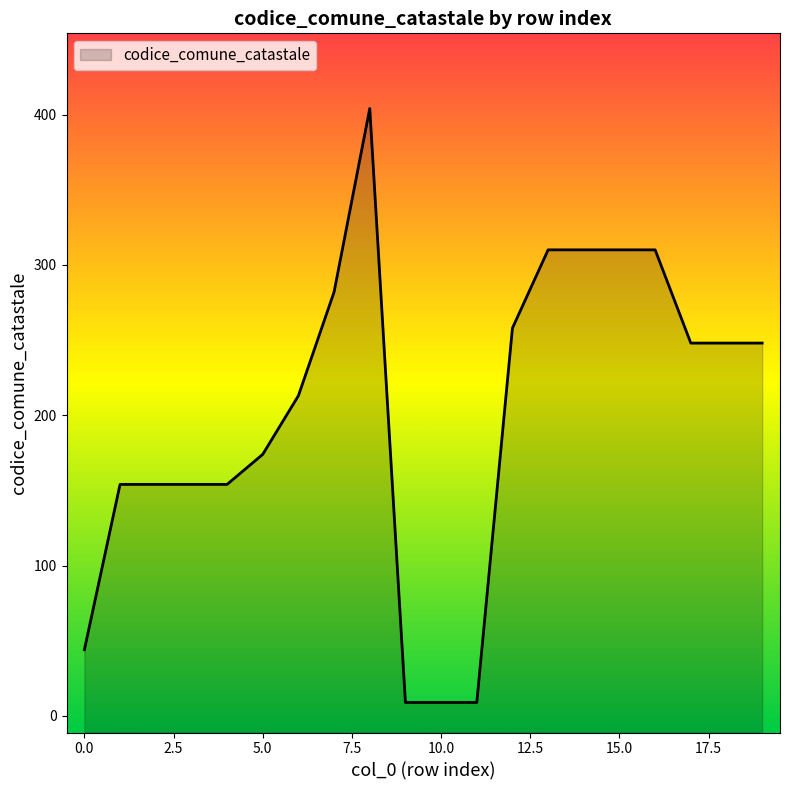

True or false: the data has more than 1 interior local peaks.

False